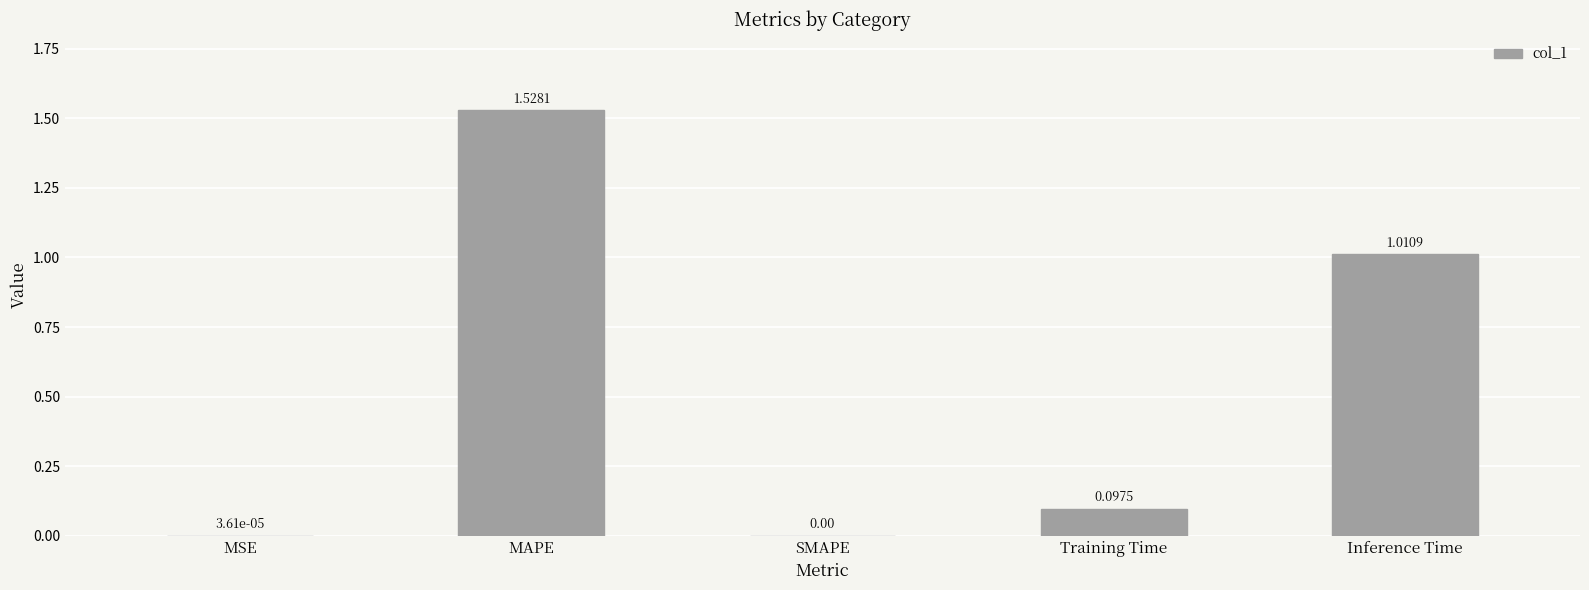

What is the sum of all values?

2.6